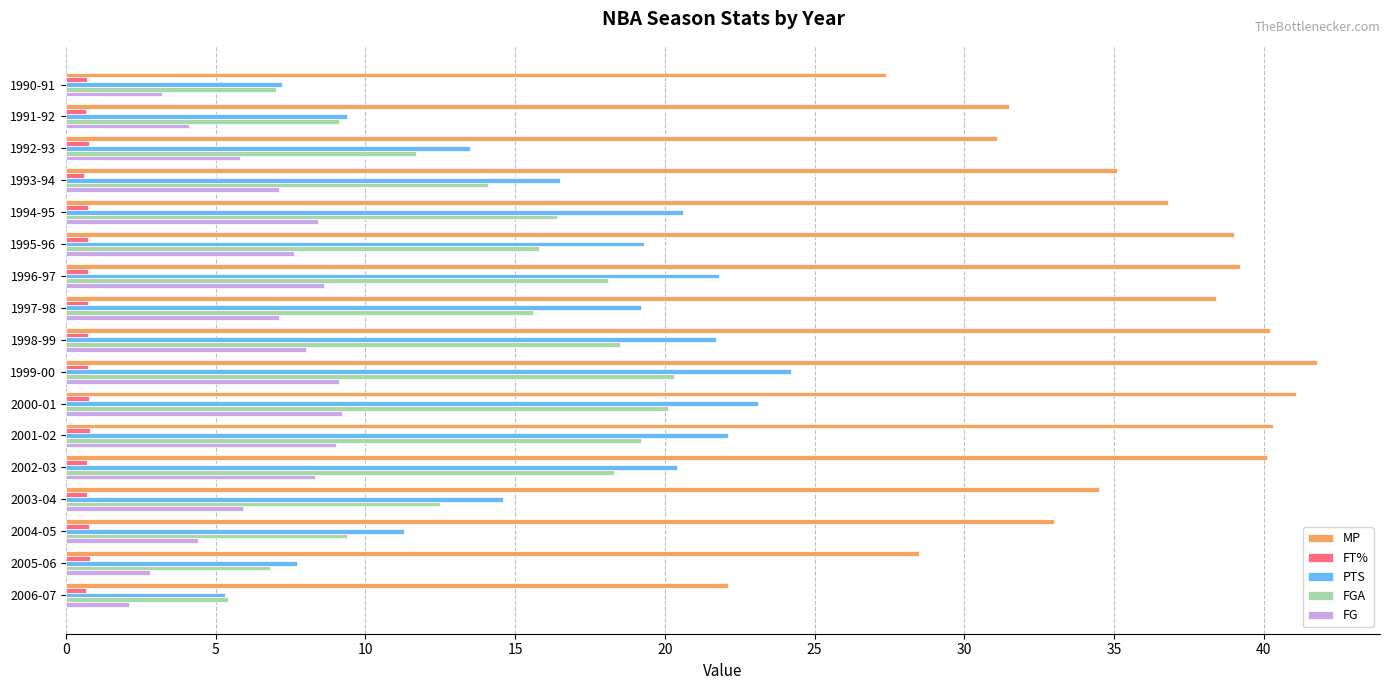

What is the highest value of the PTS series?

24.2